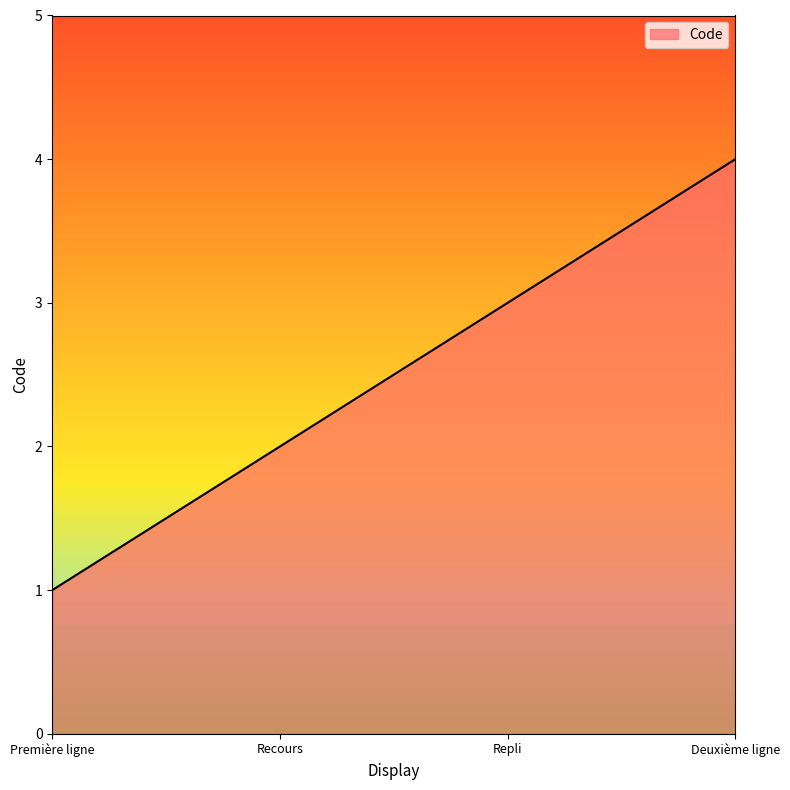

What is the difference between the maximum and minimum values?

3